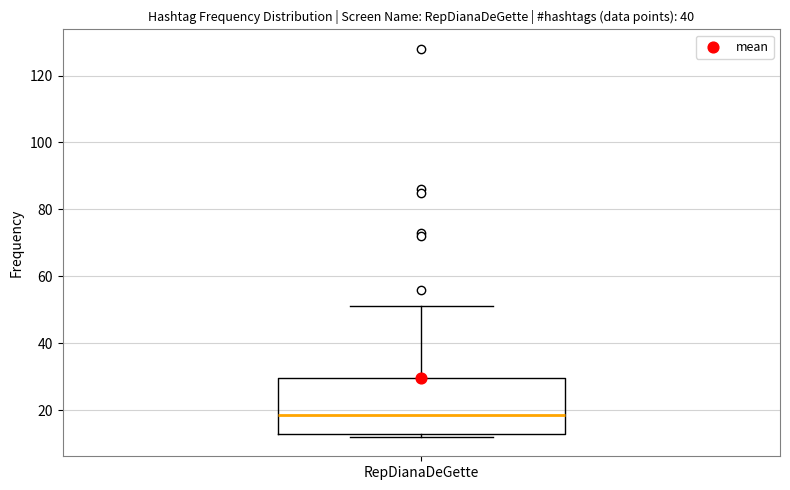

Read this box plot against the y-axis: the position of the median line, the range covered by the box, and the ends of both whiskers. The values are not printed on the chart, so give them approximately, as read against the axis.

median 18, box 14 to 30, whiskers 12 to 52